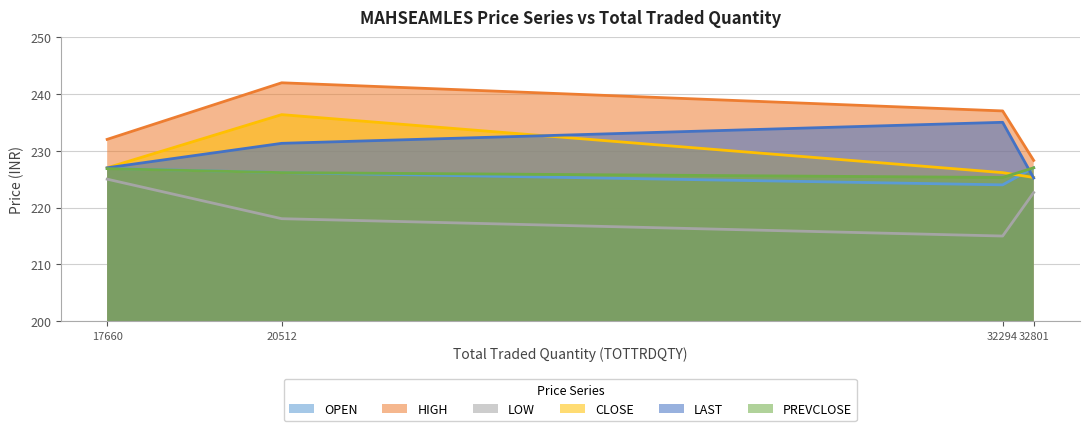

True or false: LOW has a value of 215.0 at 32294.

True